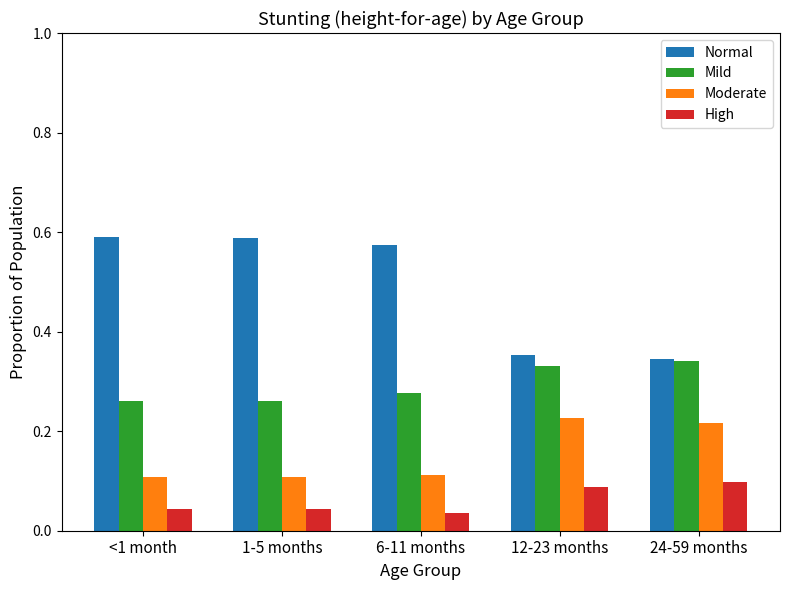

Which category has the highest value in the Mild series?

24-59 months